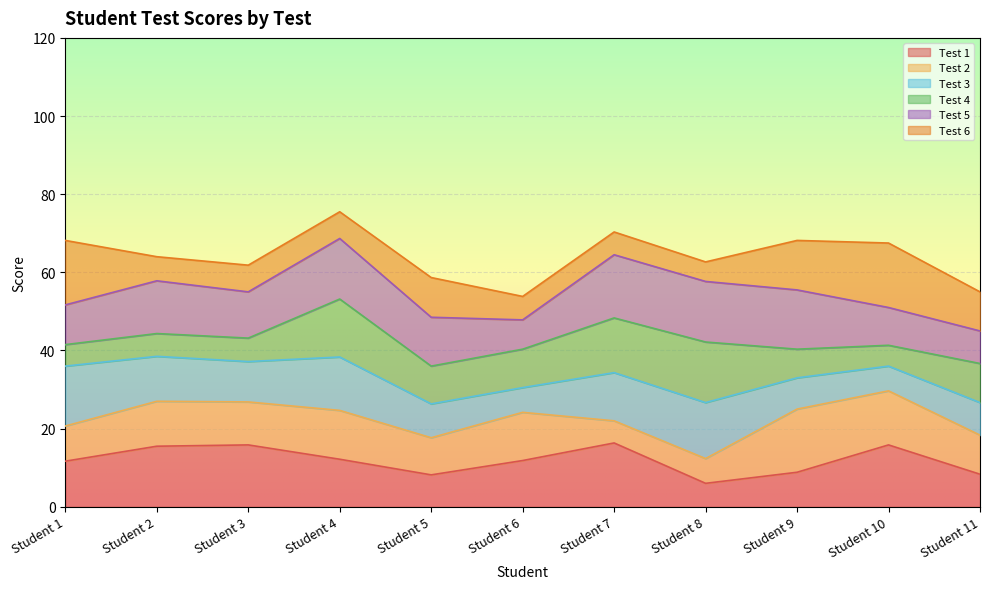

Which category has the highest value in the Test 2 series?

Student 9